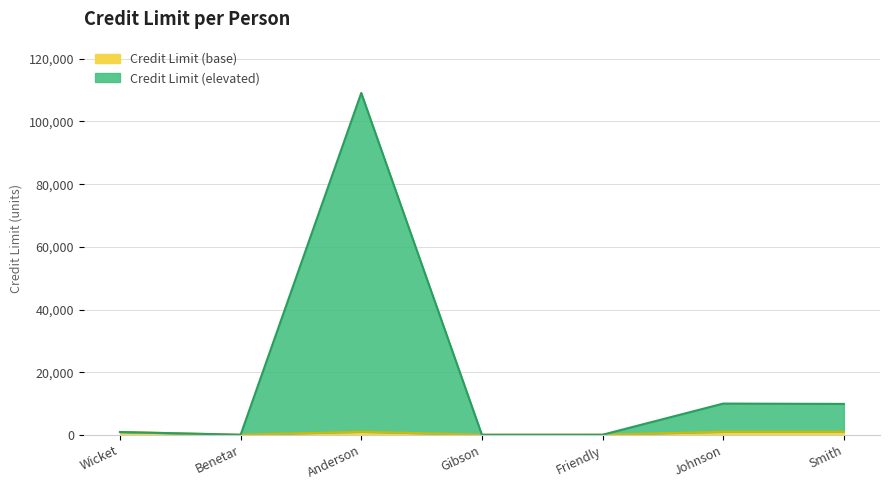

What is the maximum value shown in the chart?

109093.0